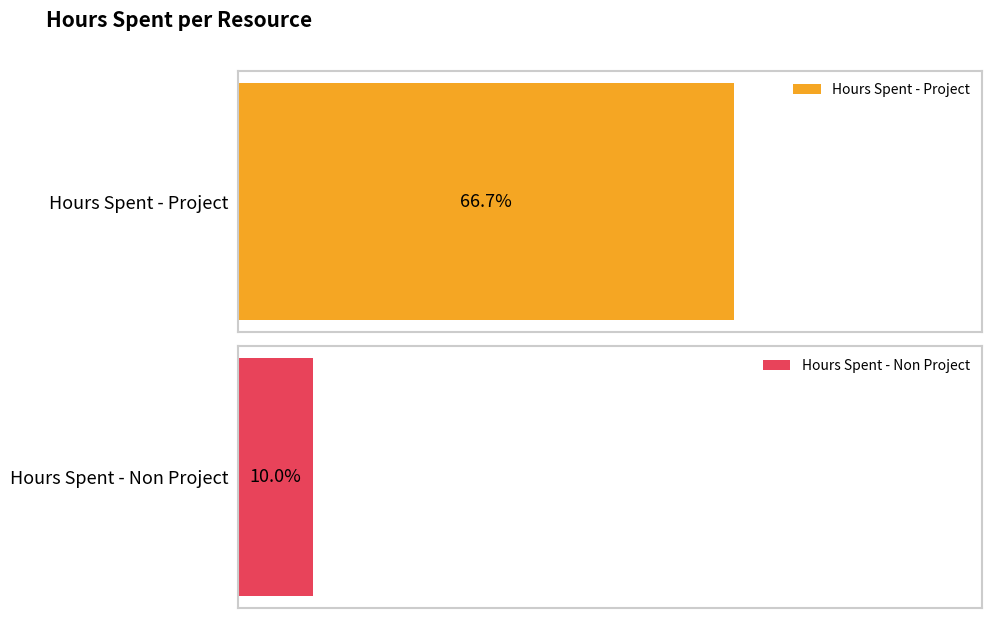

What is the sum of all Hours Spent - Project values?

20.0